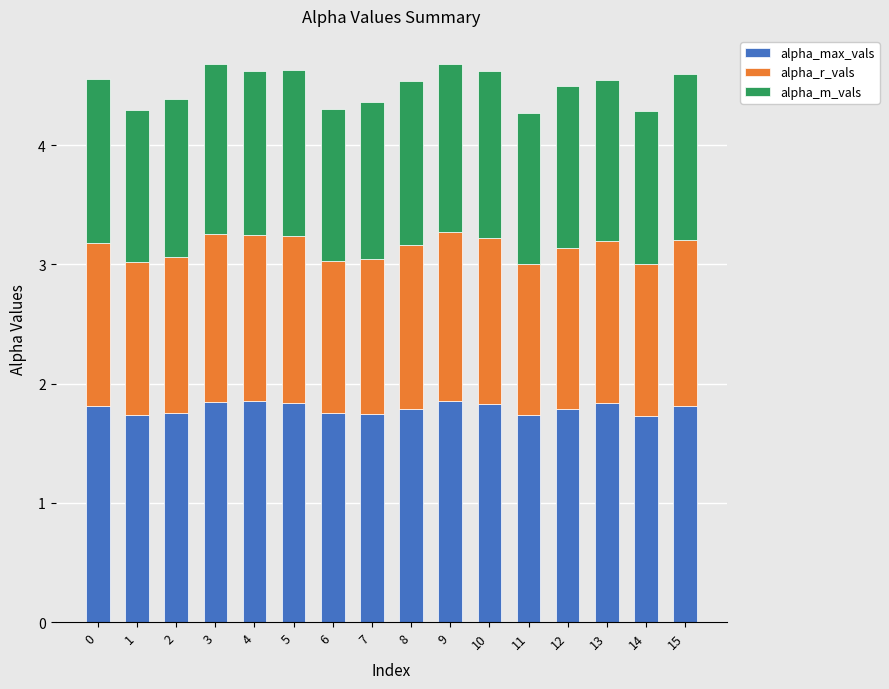

What is the sum of the alpha_max_vals values at 7 and 9?

3.6